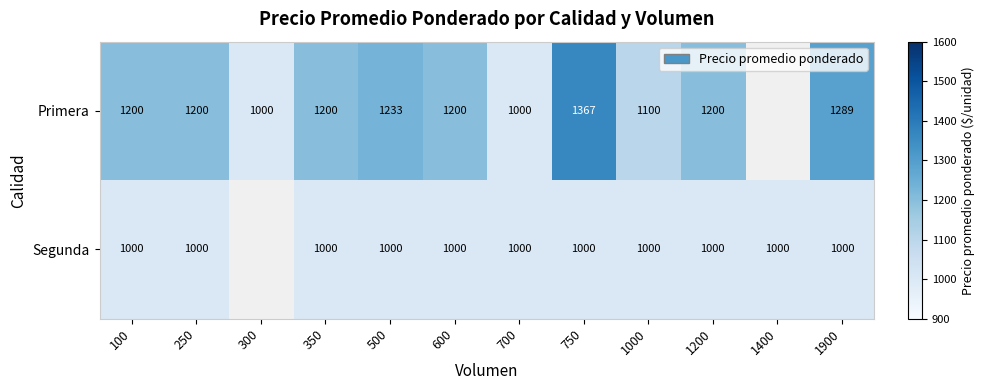

How many data points does each series have?

12